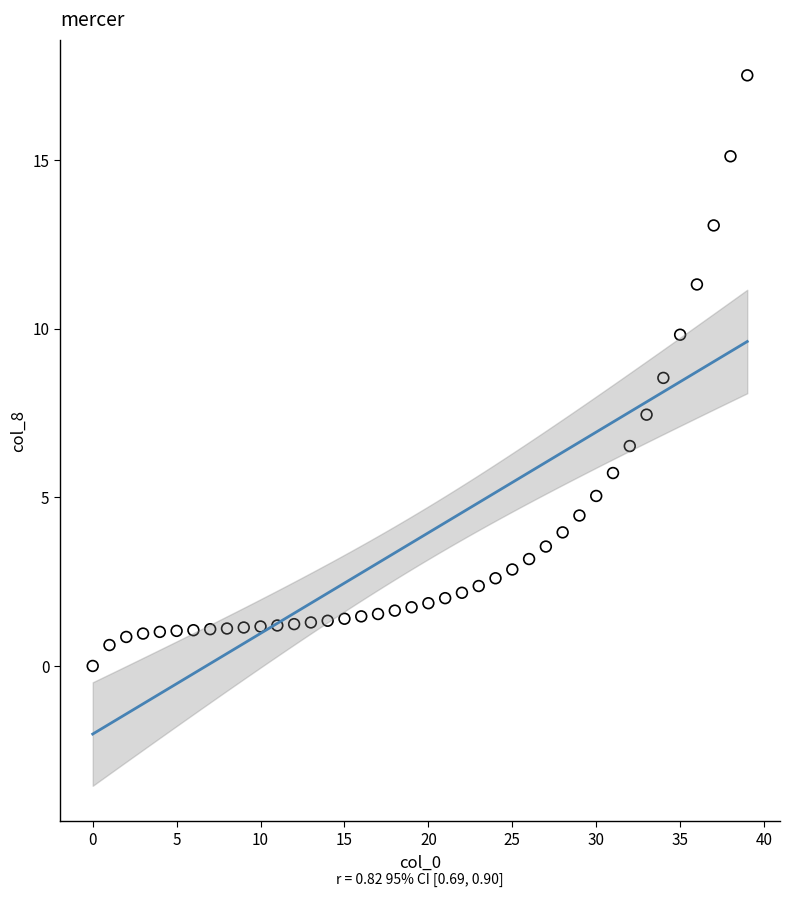

What is the range of Y values (max minus min)?

17.5